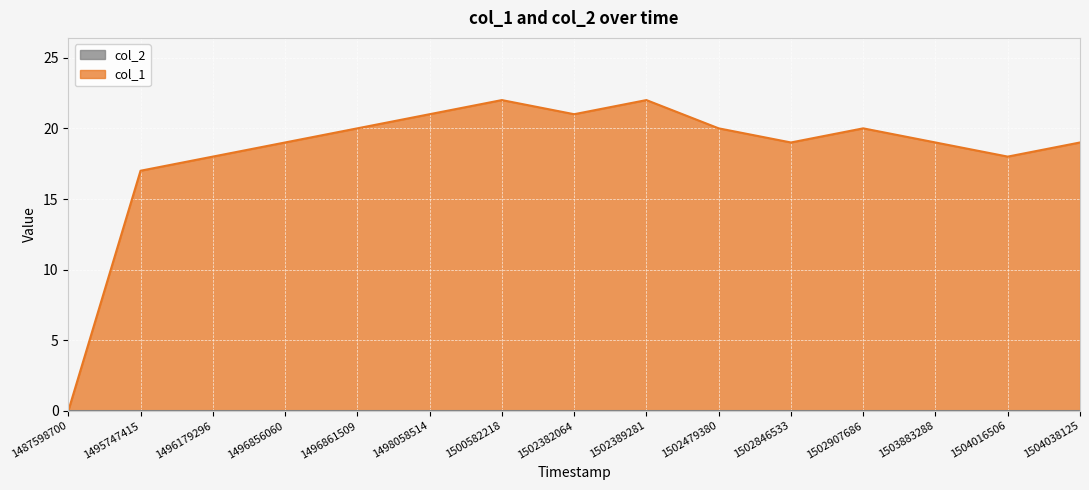

What is the change in value from 1496861509 to 1500582218?

+2